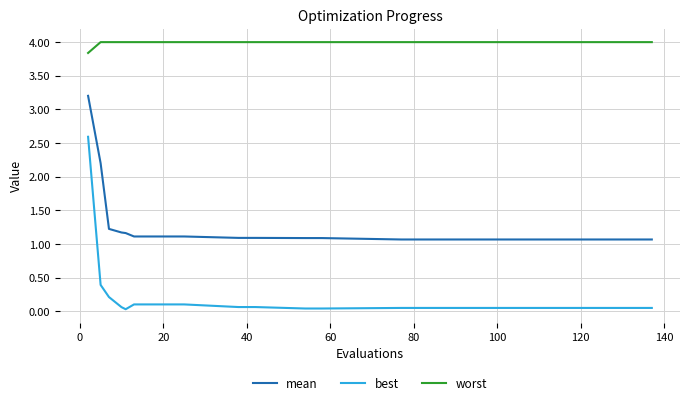

Which series has the largest total across all categories?

worst